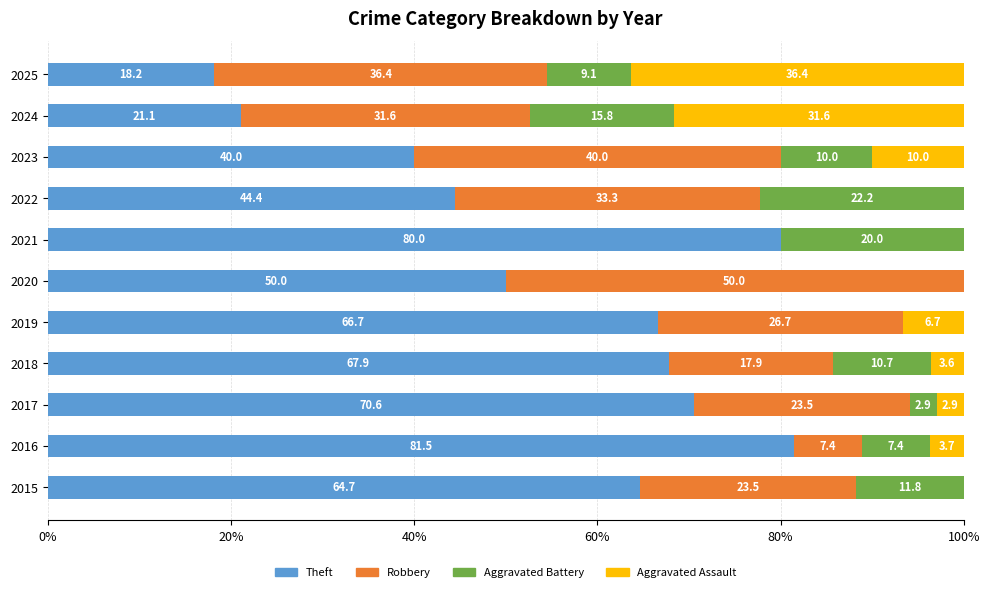

What is the total value across all series at 2015?

100.0